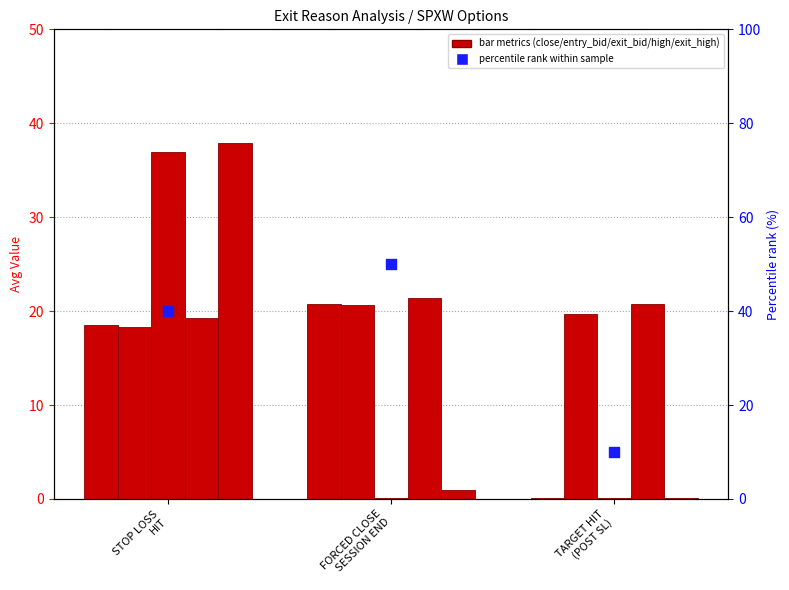

Which series has the largest total across all categories?

percentile rank within sample